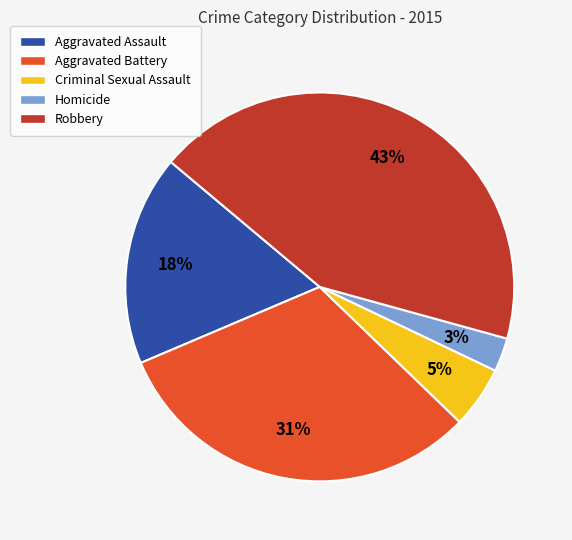

Is Aggravated Assault the majority of the pie?

No